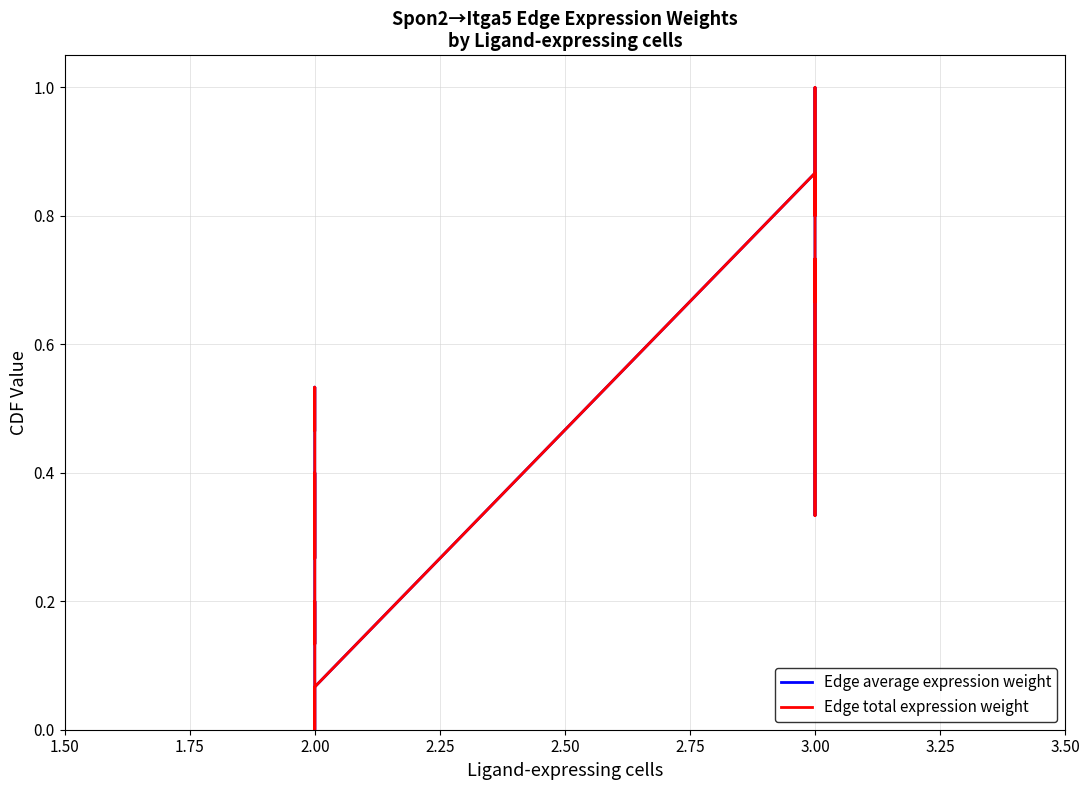

How many data points in Edge average expression weight are above 0?

15